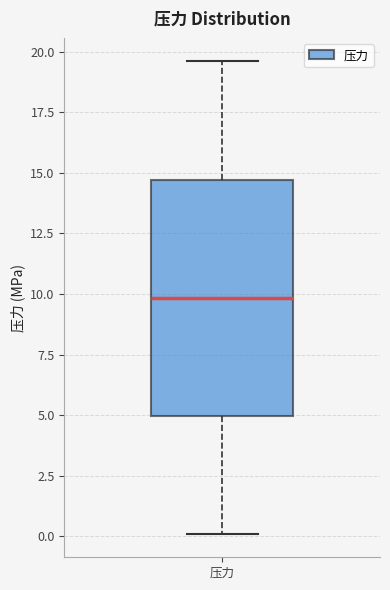

Read this box plot against the y-axis: the position of the median line, the range covered by the box, and the ends of both whiskers. The values are not printed on the chart, so give them approximately, as read against the axis.

median 10.0, box 5.0 to 14.5, whiskers 0.0 to 19.5